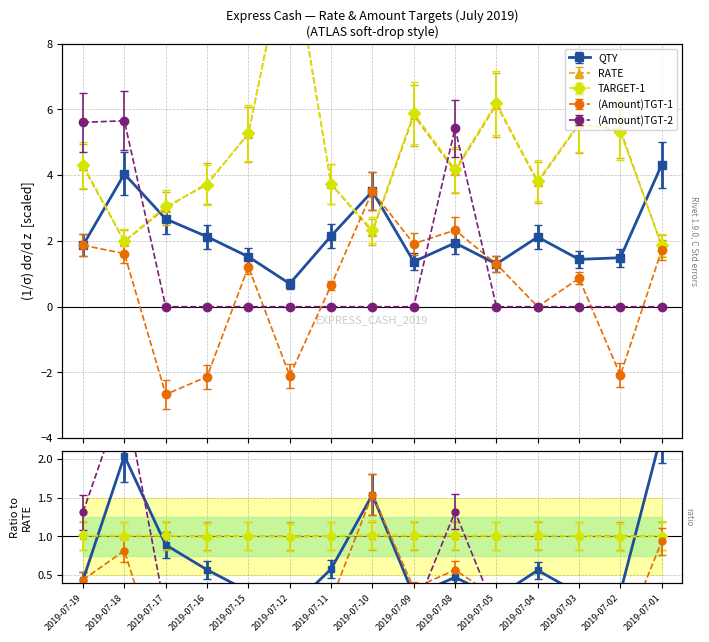

Is this an area chart (filled region under the line)?

No